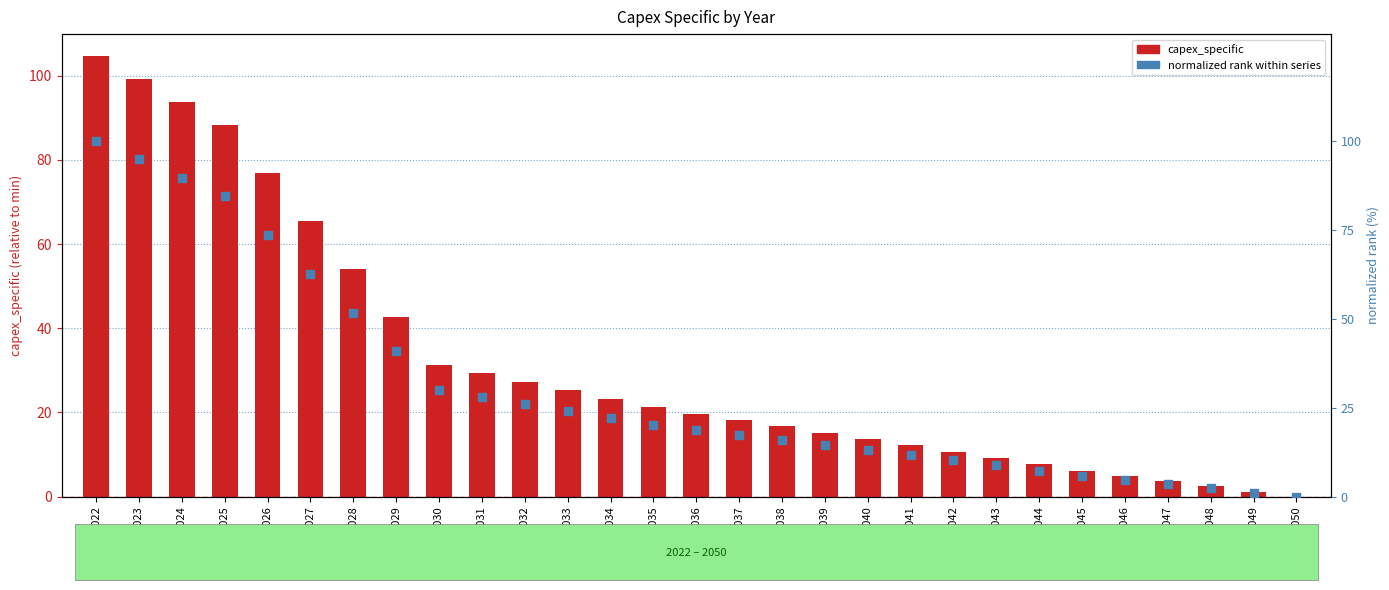

Which series has the widest spread of Y values?

capex_specific